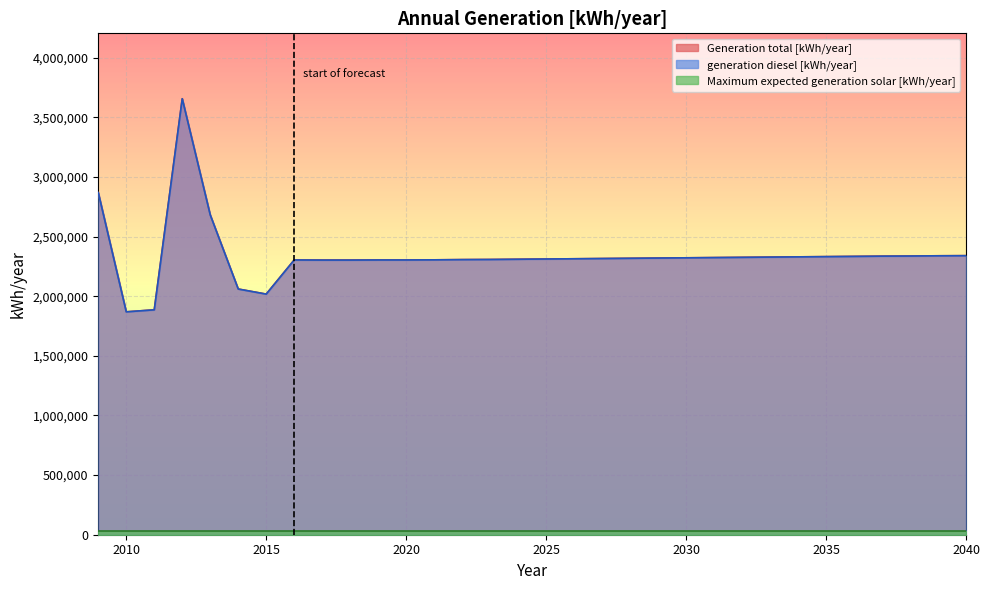

In generation diesel [kWh/year], how many points are lower than both neighbors (excluding endpoints)?

2